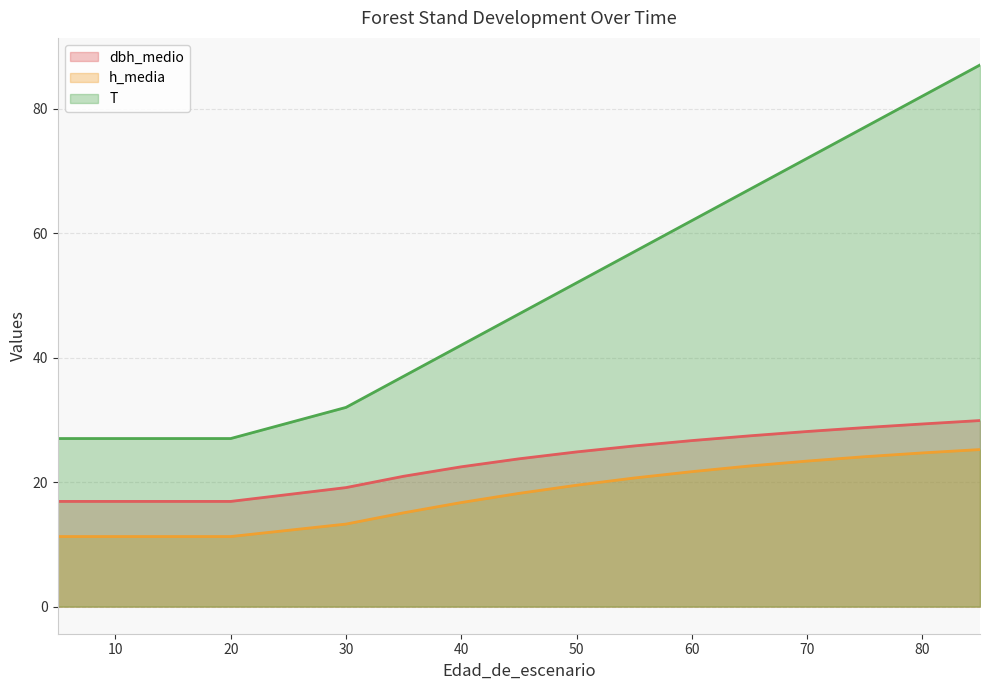

What is the difference between the maximum and second lowest values in the h_media series?

14.0